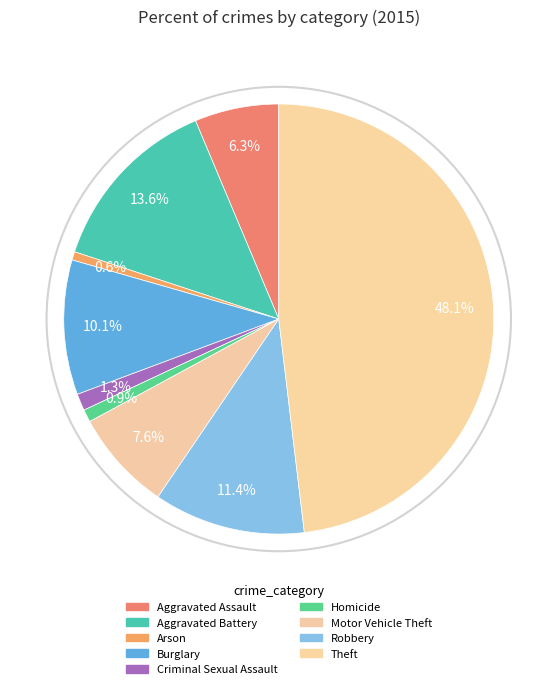

How many segments does this pie chart have?

9